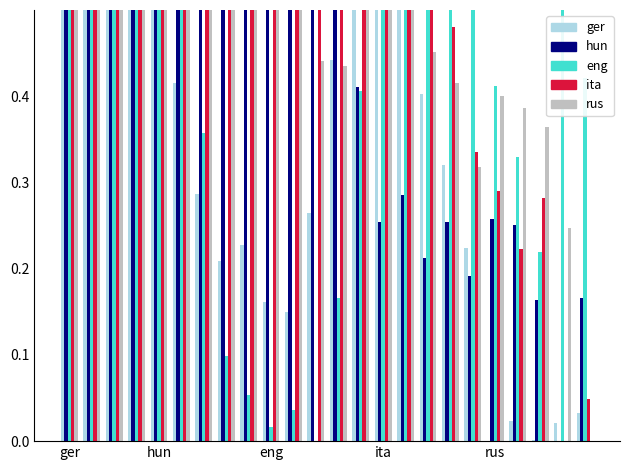

How many values in ATT8 are above zero?

23